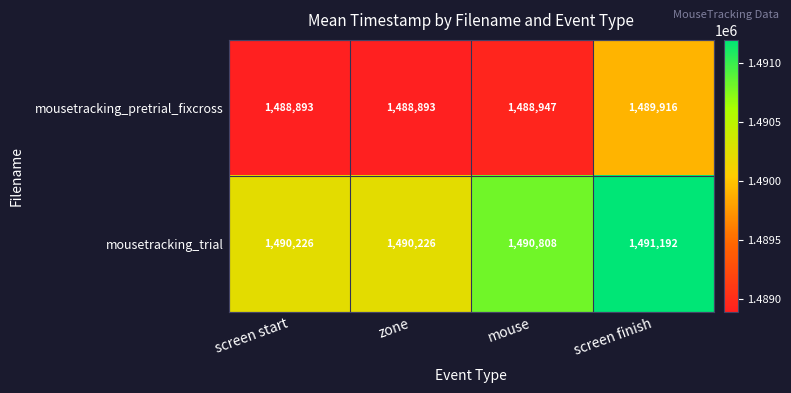

How many series are shown in this chart?

2